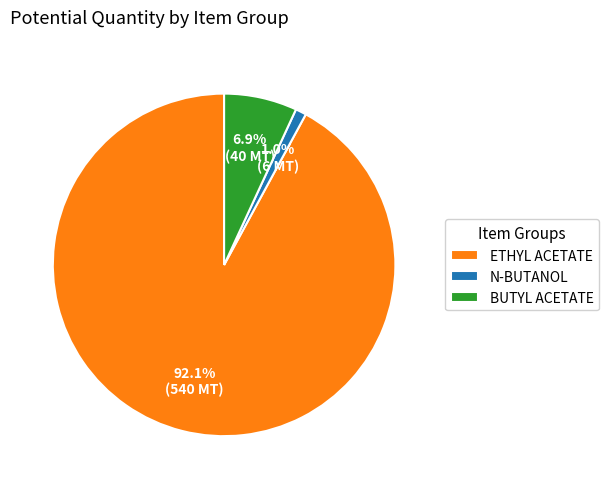

What is the smallest slice in the pie chart?

N-BUTANOL